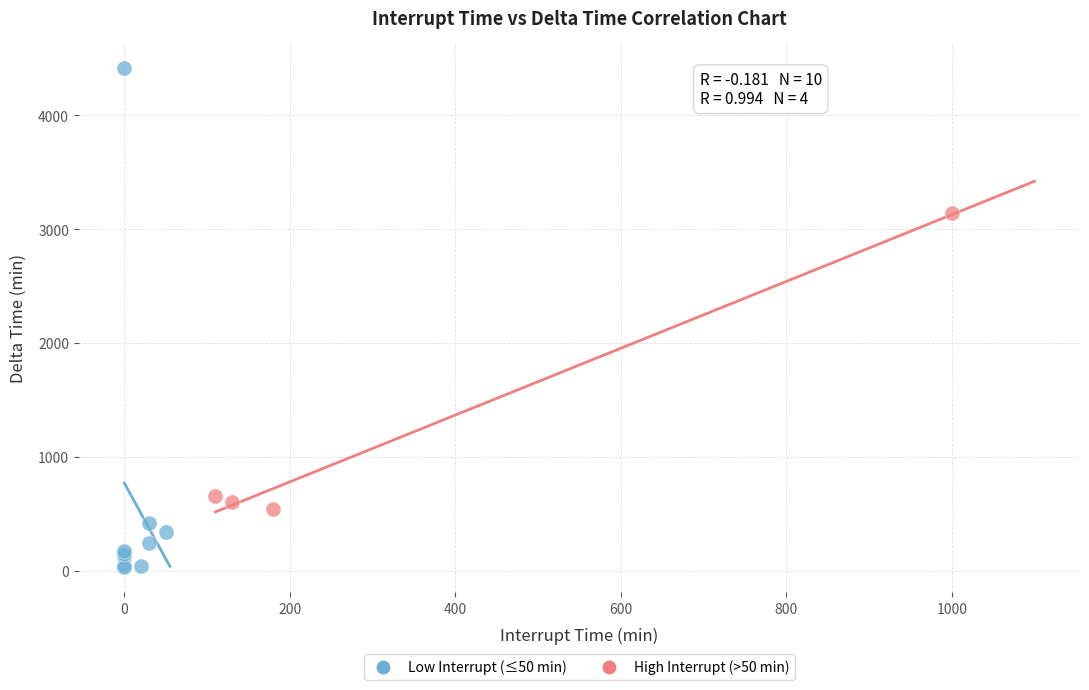

Which series reaches the maximum Y coordinate?

Low Interrupt (≤50 min)